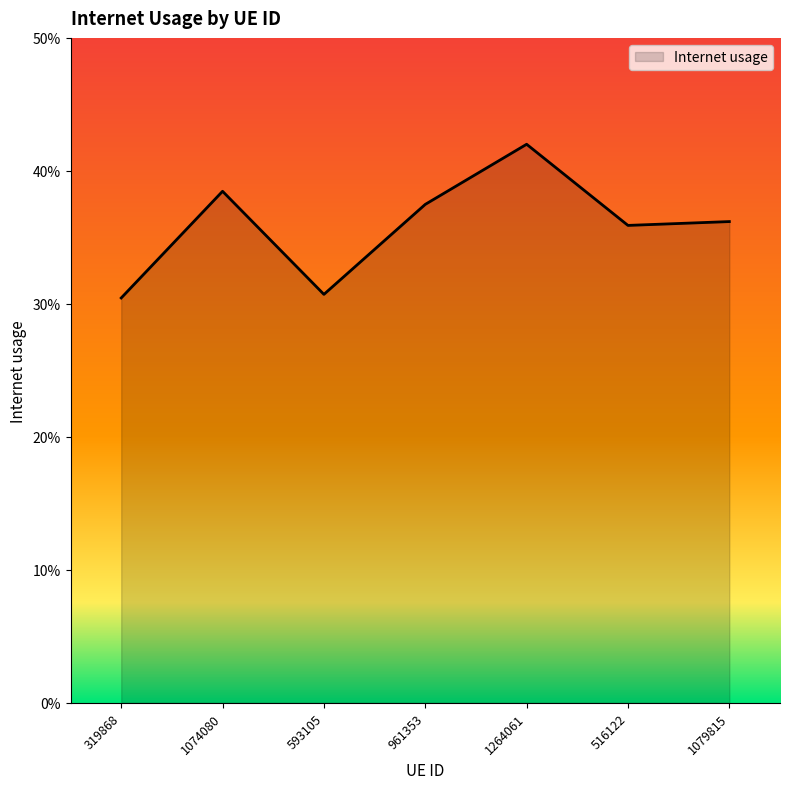

True or false: the data shows 0.4 at 1074080.

True